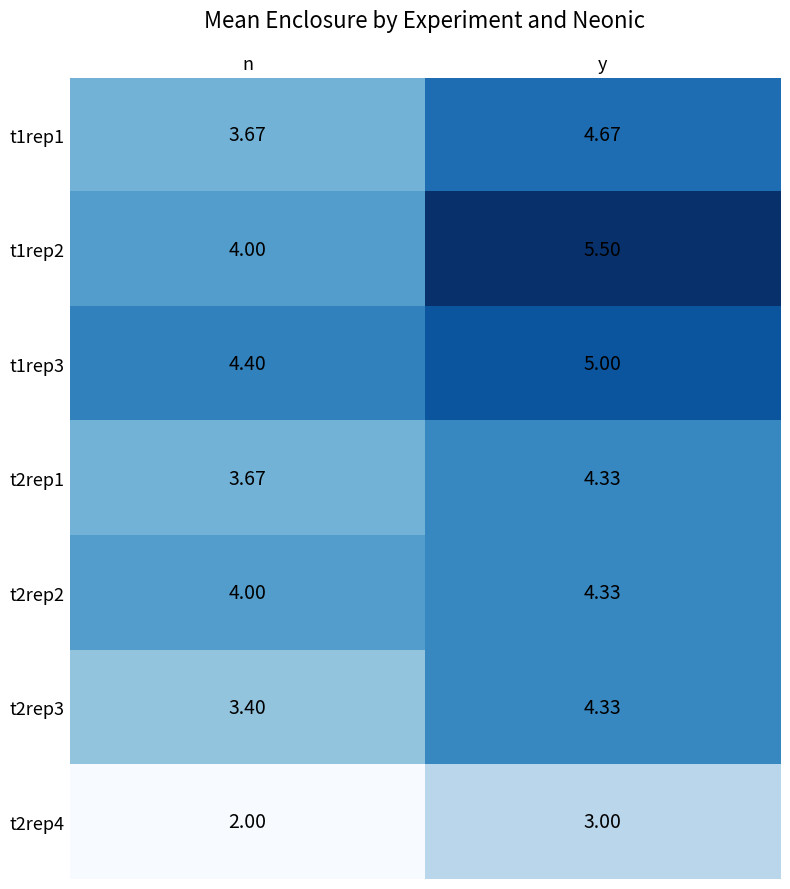

At which label does t1rep2 first exceed 5?

y